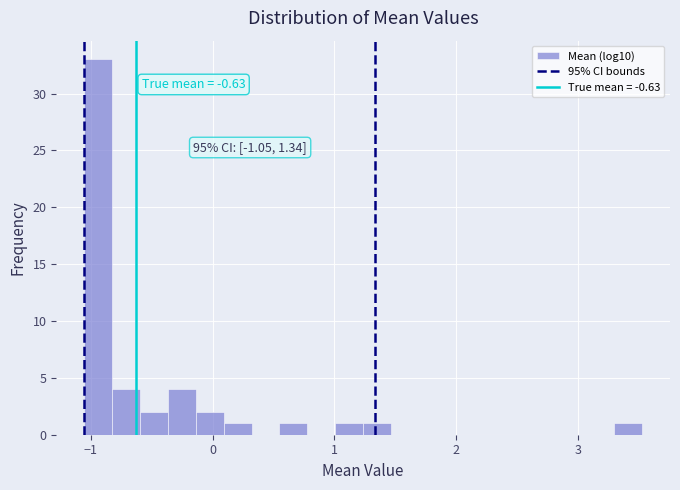

Read against the x-axis, roughly where is the centre of the tallest bar?

-0.9